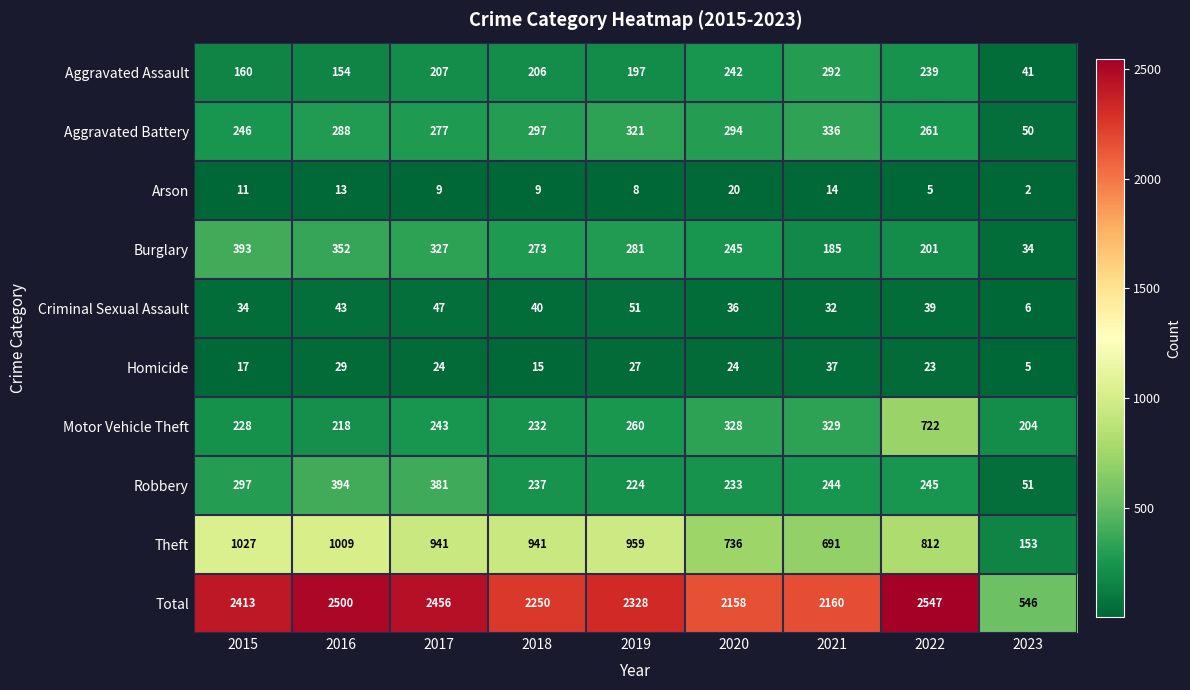

What is the difference between the Theft values at 2016 and 2023?

856